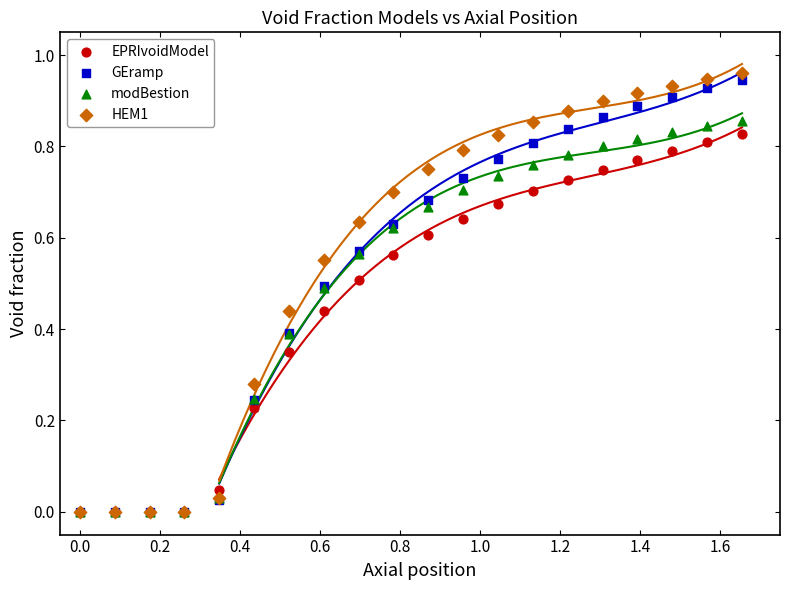

What are all the series names shown in the legend?

EPRIvoidModel, GEramp, modBestion, HEM1